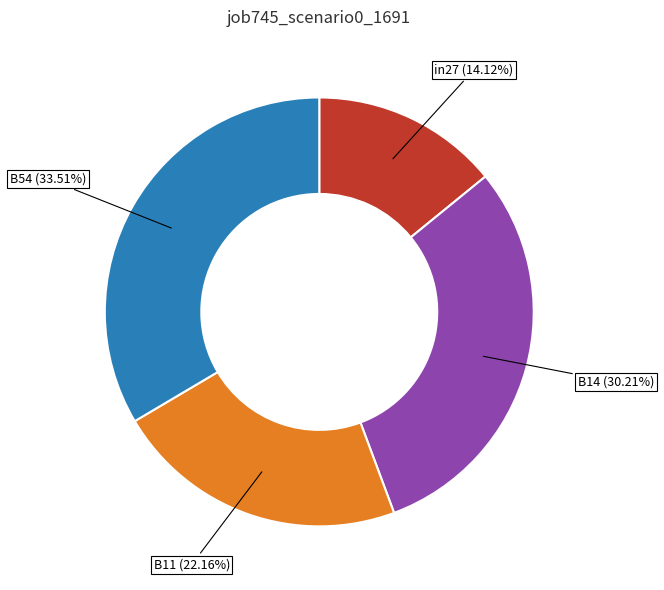

Is there a majority slice in this chart?

No